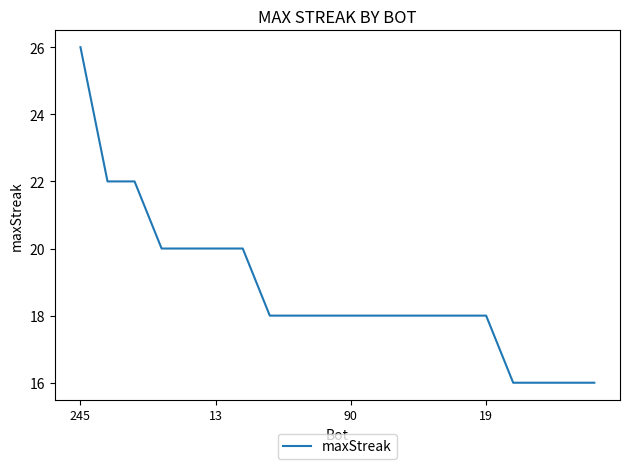

What is the minimum value shown in the chart?

16